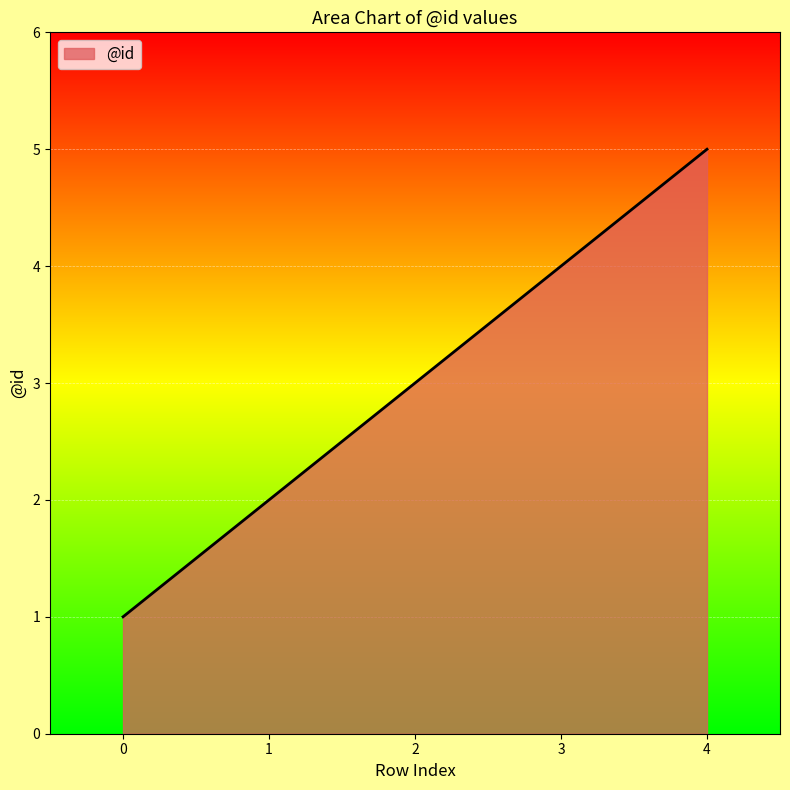

What is the maximum value shown in the chart?

5